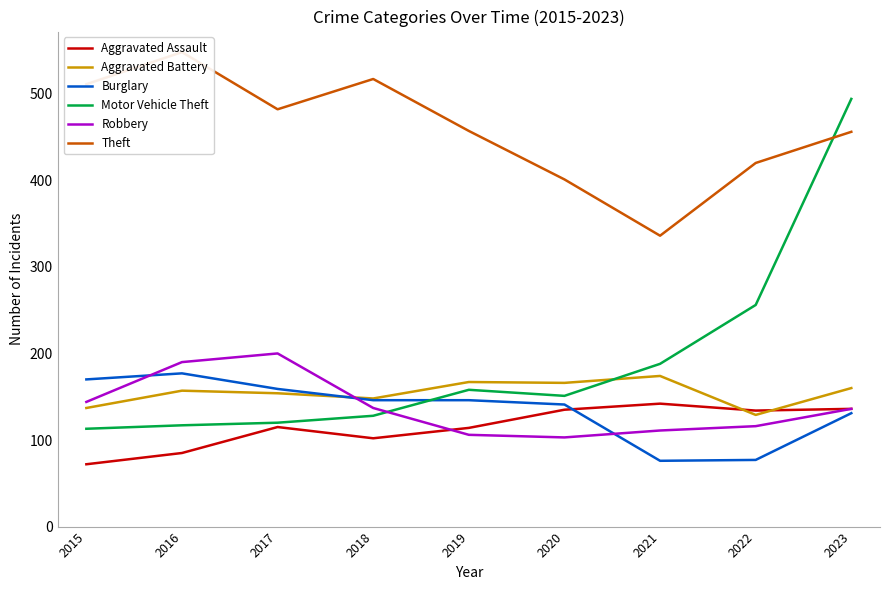

Count the number of data series in this chart.

6